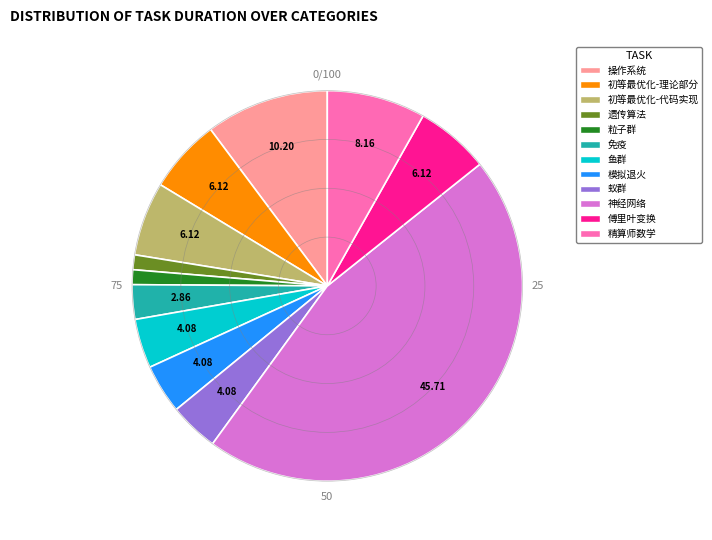

How many slices are in this pie chart?

12